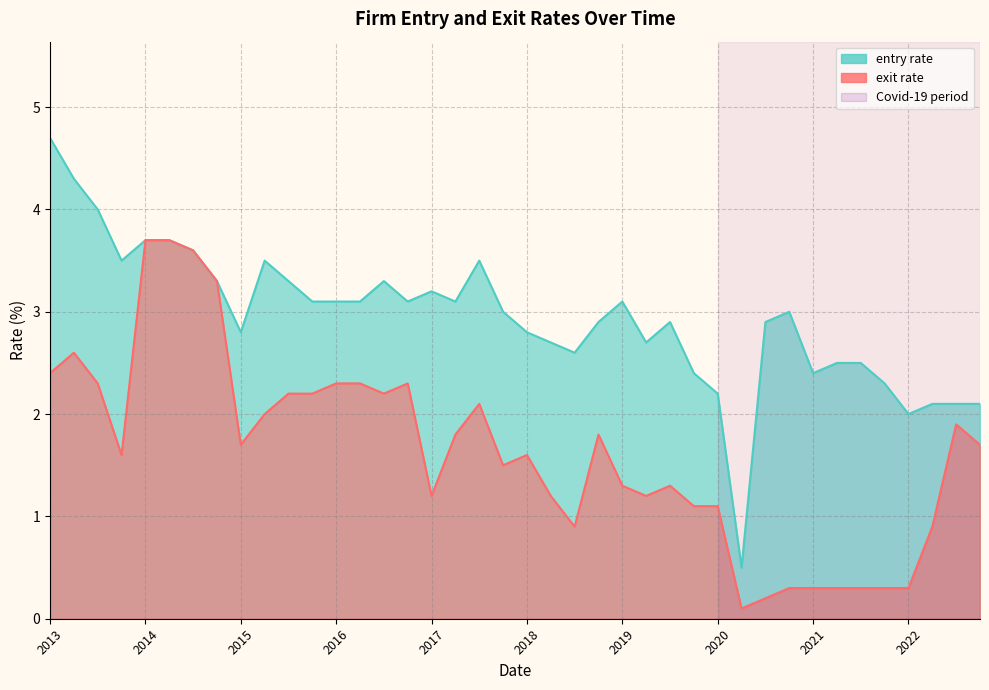

What are all the series names shown in the legend?

exit rate, entry rate